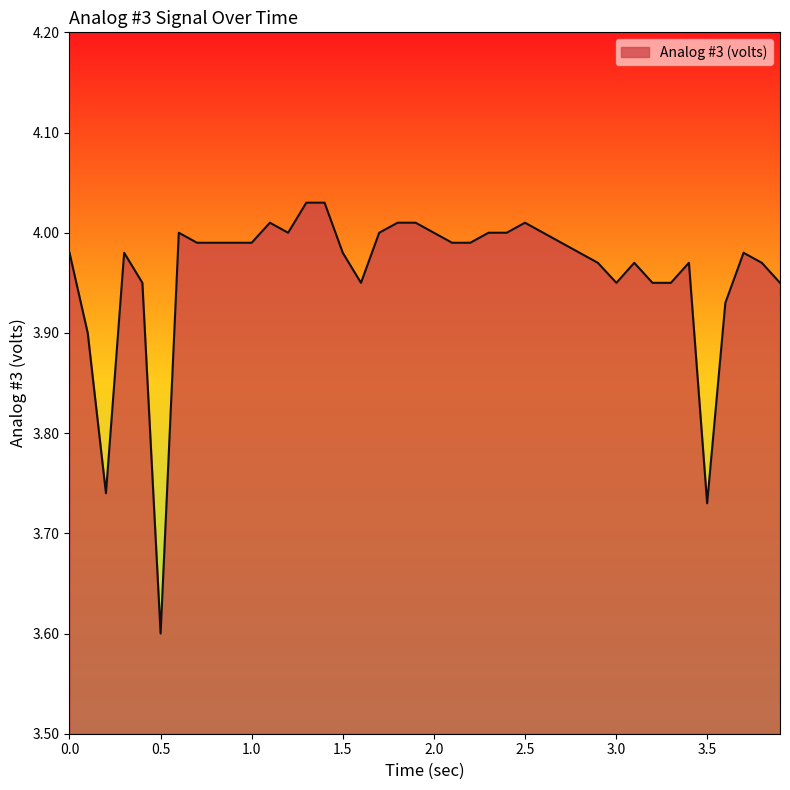

What is the smallest value displayed?

3.6